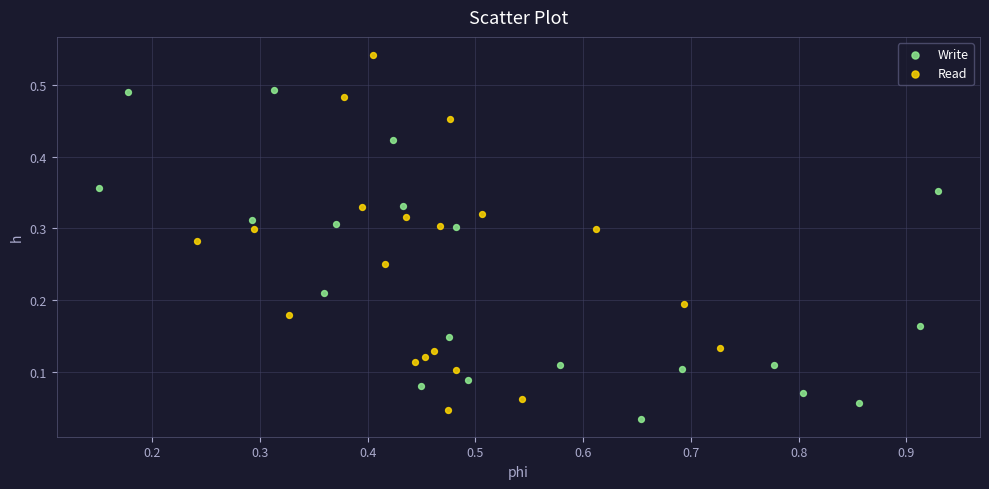

Which series reaches the maximum Y coordinate?

Read